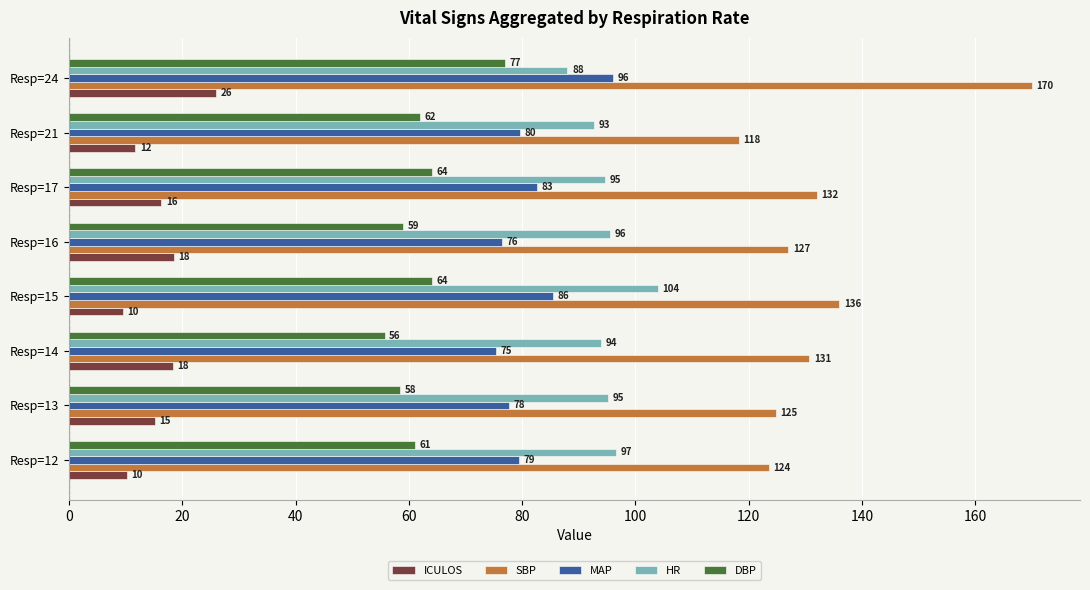

Is the value of ICULOS at Resp=12 greater than the value of SBP at Resp=24?

No